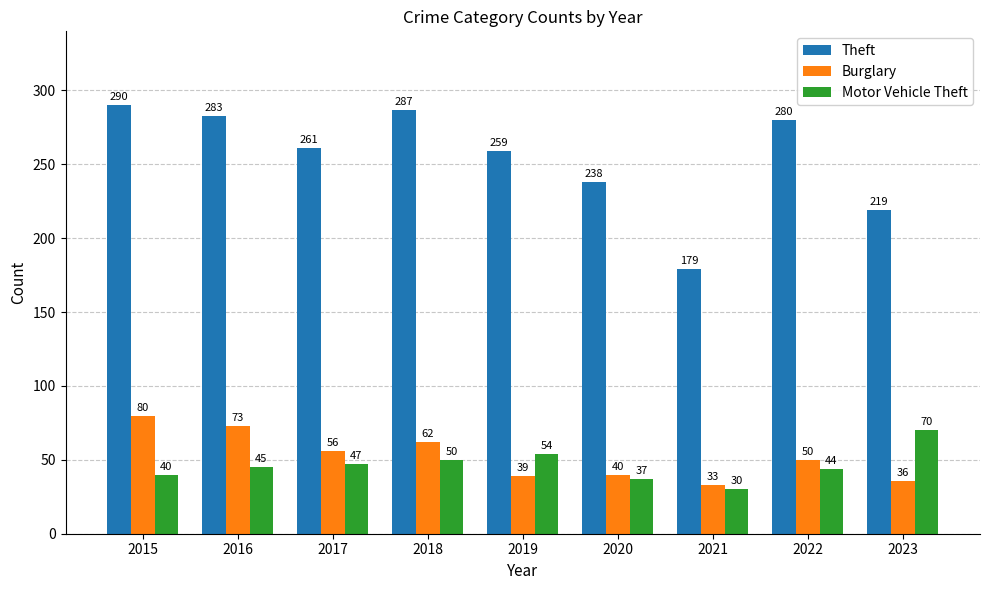

True or false: Theft has a value of 354 at 2019.

False